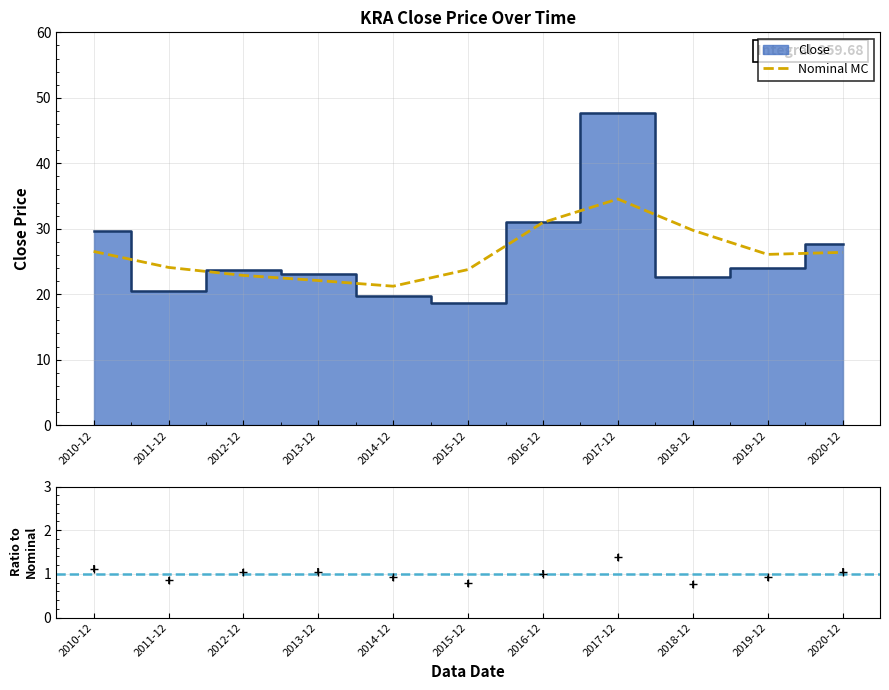

At which category does the chart reach its peak across all series?

2017-12